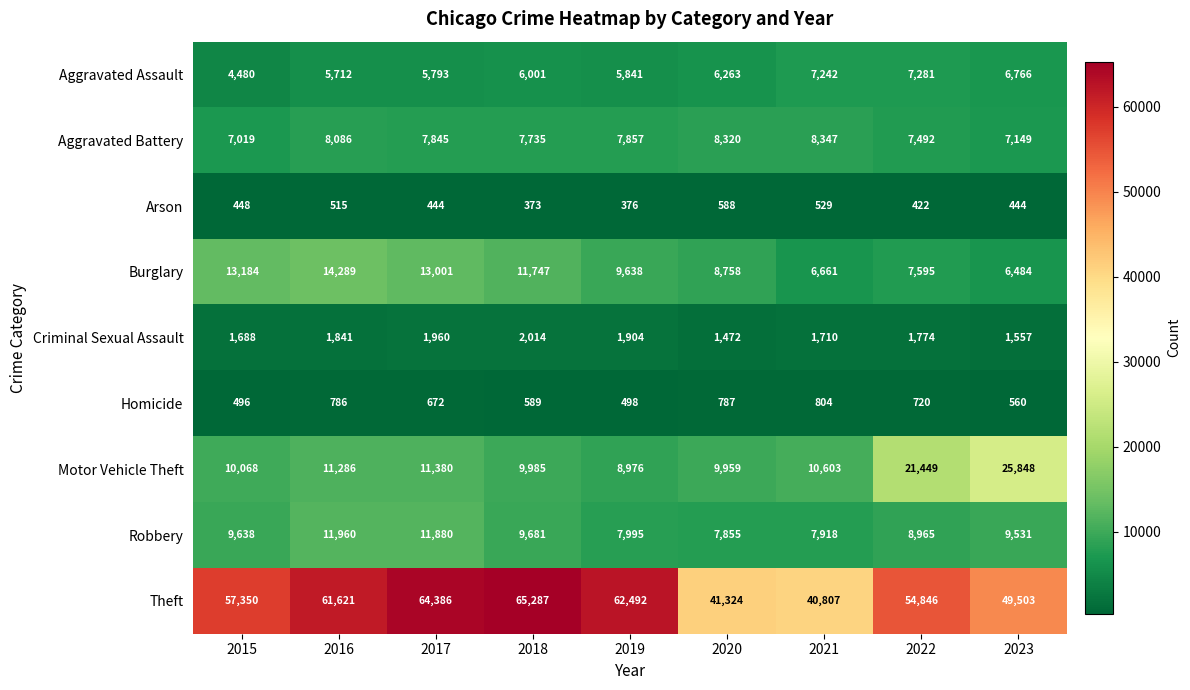

The Theft series shows 40807 at 2021. True or false?

True